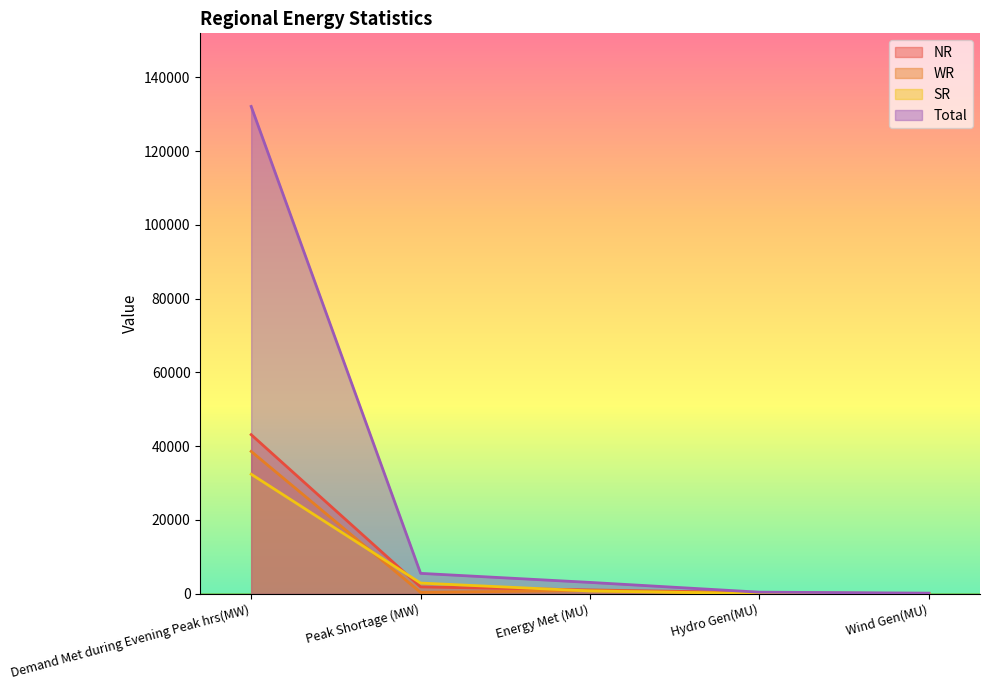

Which series has the widest spread of values?

Total